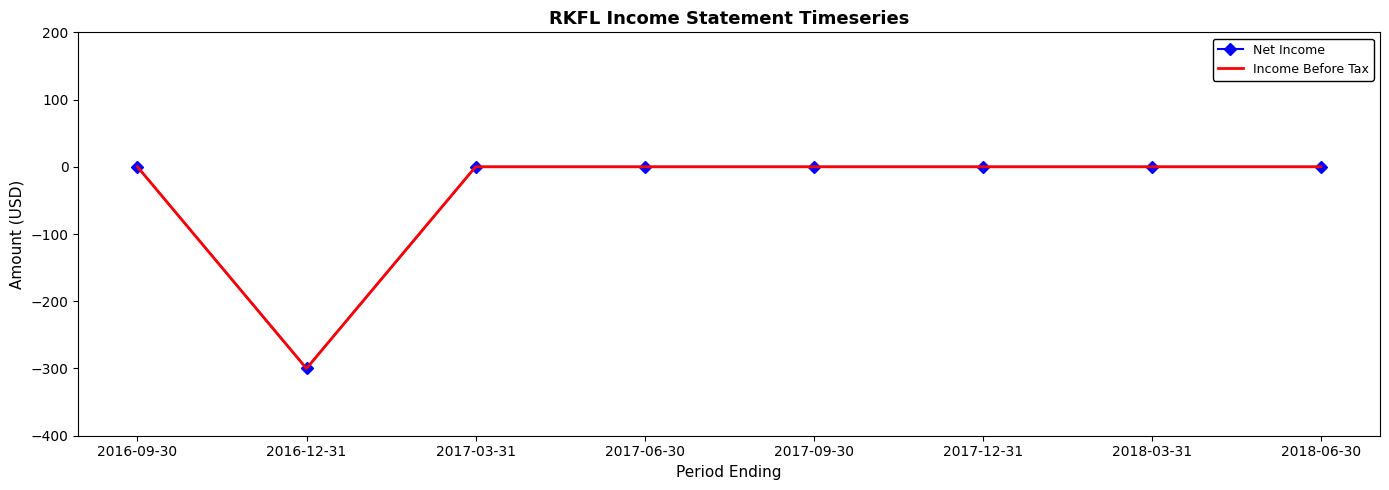

List the labels in order of Income Before Tax value, smallest first.

2016-12-31, 2016-09-30, 2017-03-31, 2017-06-30, 2017-09-30, 2017-12-31, 2018-03-31, 2018-06-30